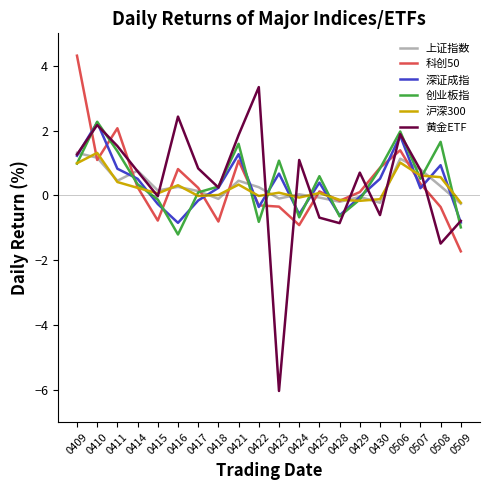

After their last crossing, which series has the higher values: 科创50 or 黄金ETF?

黄金ETF